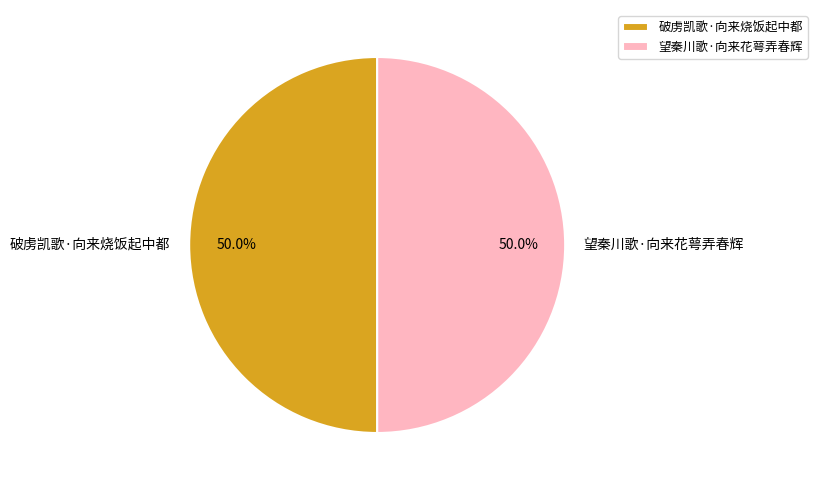

What is the ratio of the value at 破虏凯歌·向来烧饭起中都 to the value at 望秦川歌·向来花萼弄春辉?

1.0